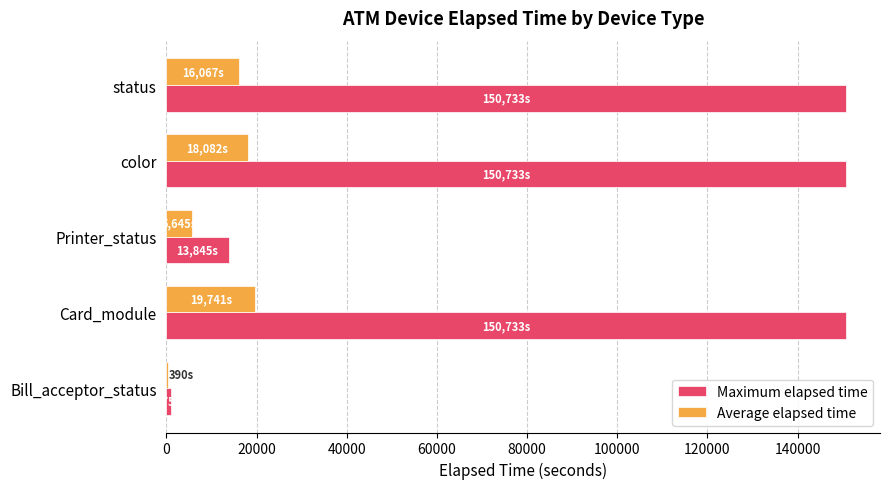

What is the maximum value shown in the chart?

150733.0